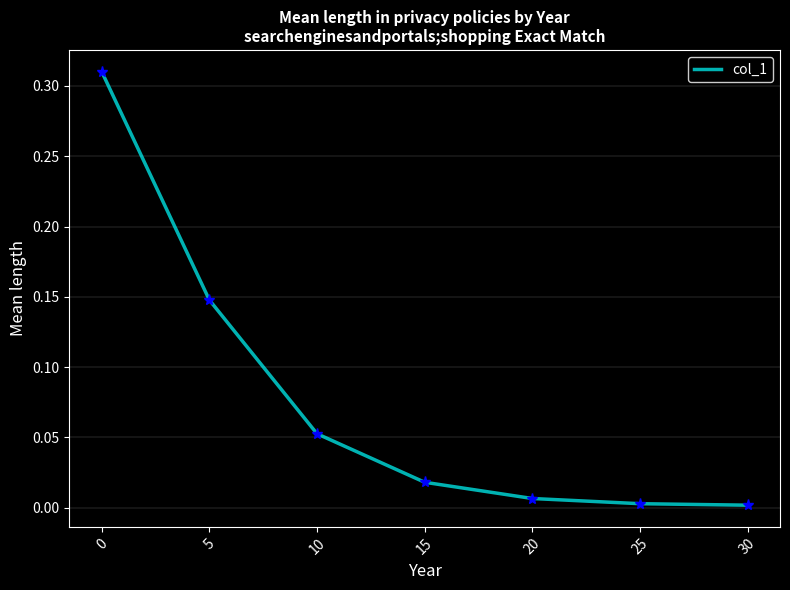

What is the change in value from 10 to 30?

-0.1